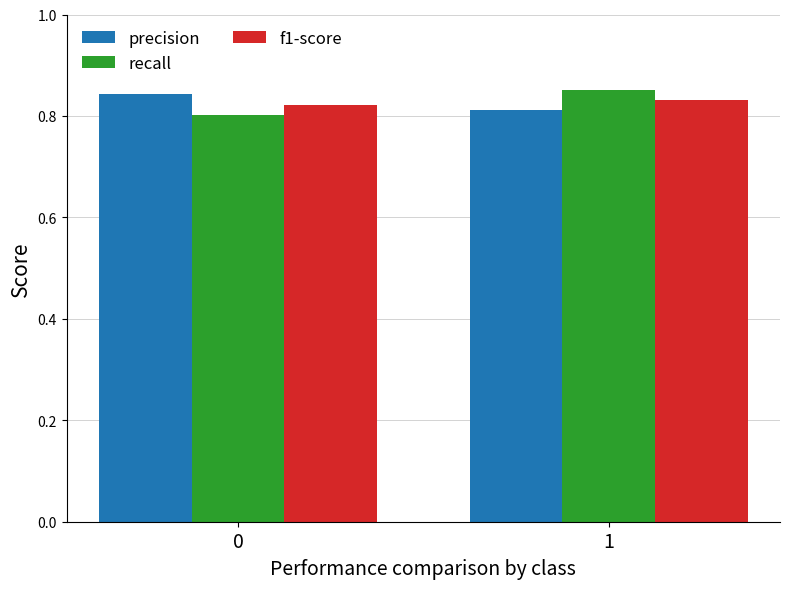

Is the value of f1-score at 0 greater than the value of recall at 0?

Yes